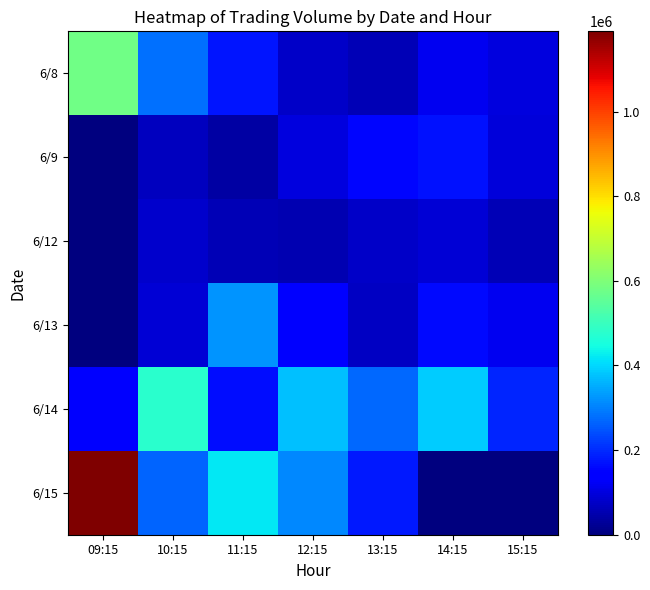

At which category is the sum across all series the highest?

09:15